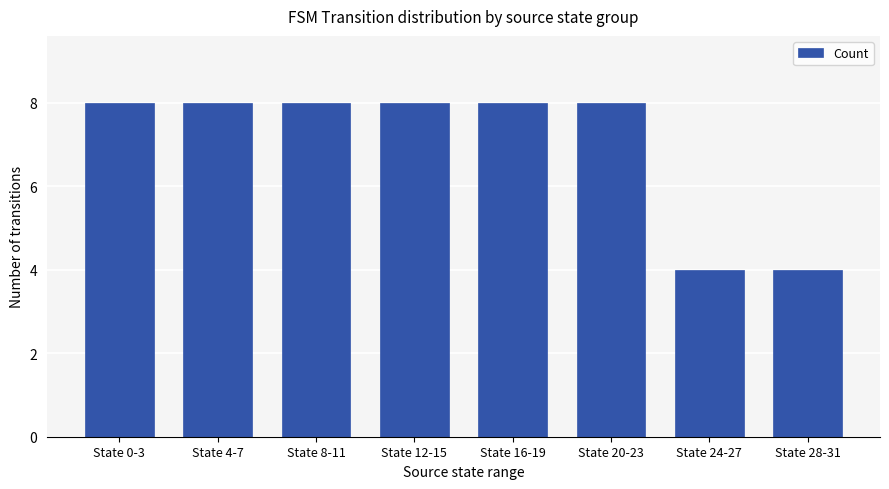

What is the sum of the values at State 24-27 and State 4-7?

12